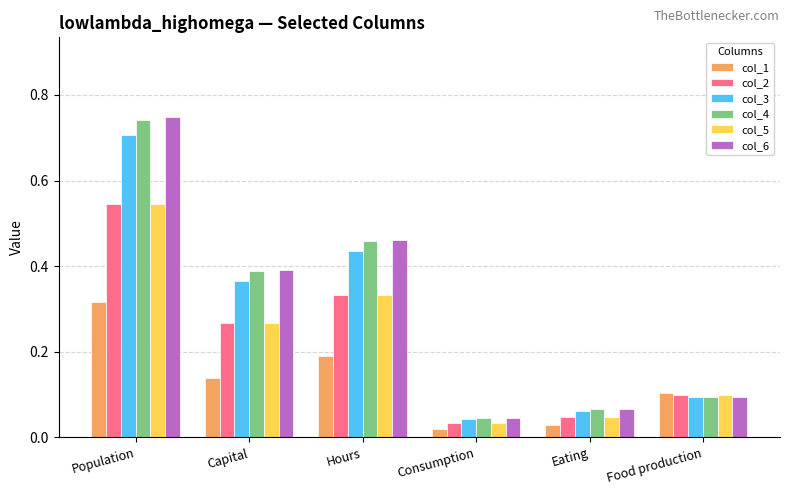

Are the bars grouped side by side (vs. stacked)?

Yes